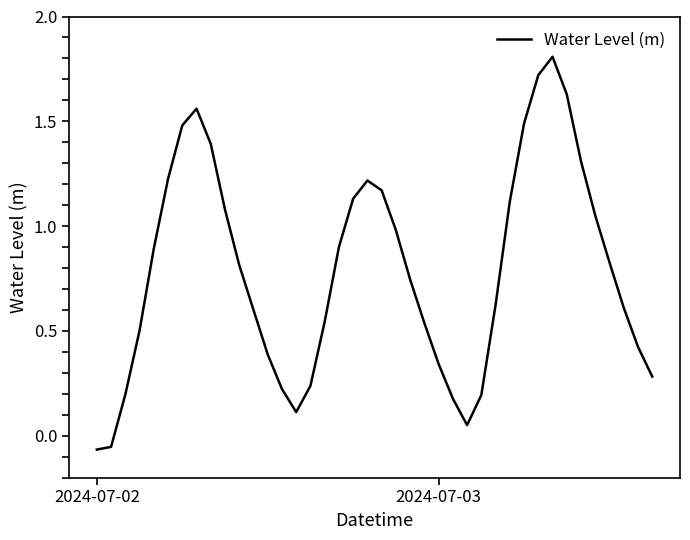

What is the greatest value displayed?

1.8